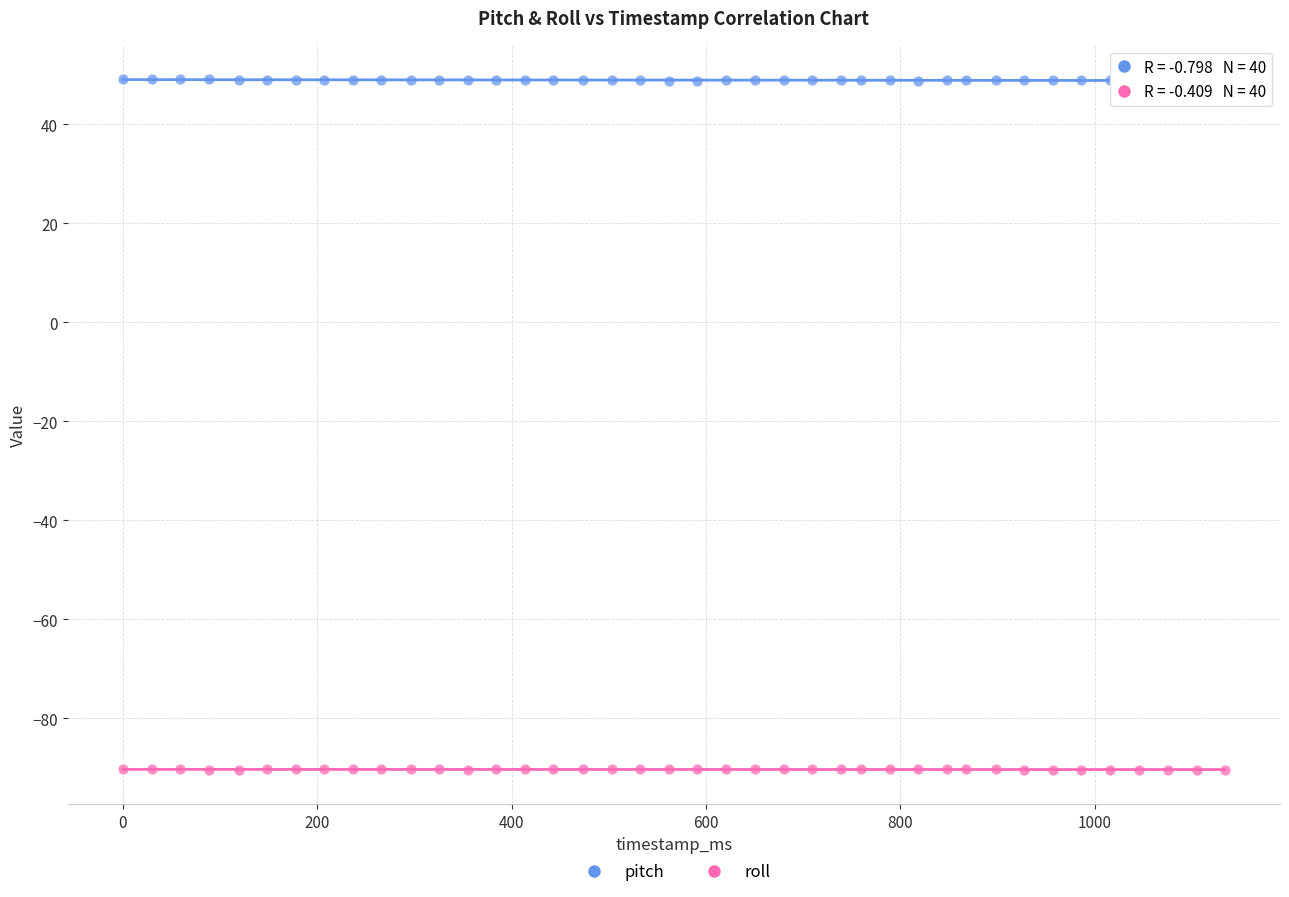

Which series contains the highest Y value?

pitch